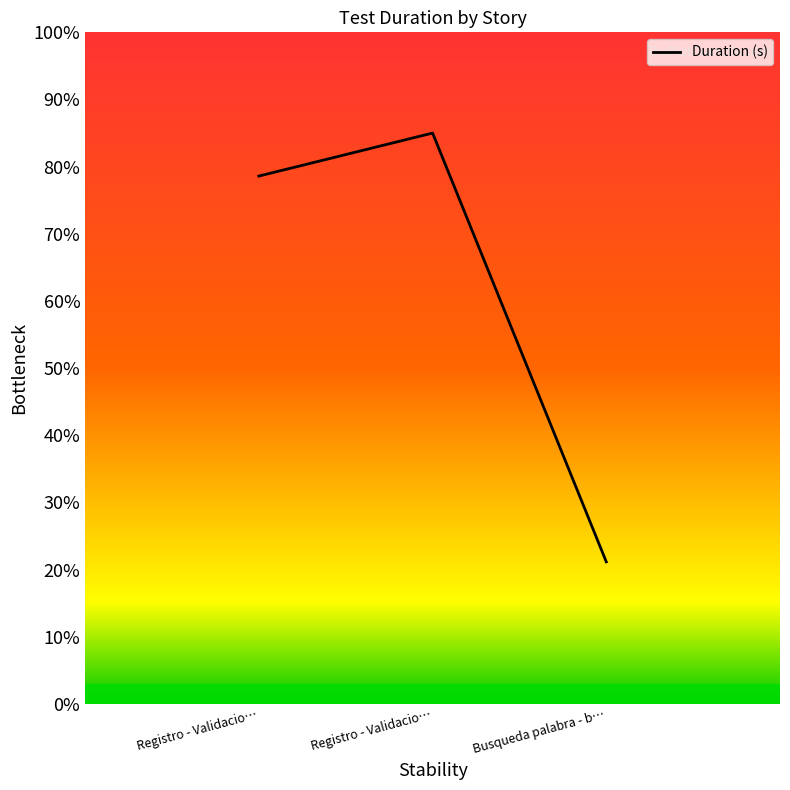

Reading left to right, what are all the values shown in this chart?

Registro - Validacio…=78.6	Registro - Validacio…=85.0	Busqueda palabra - b…=21.1